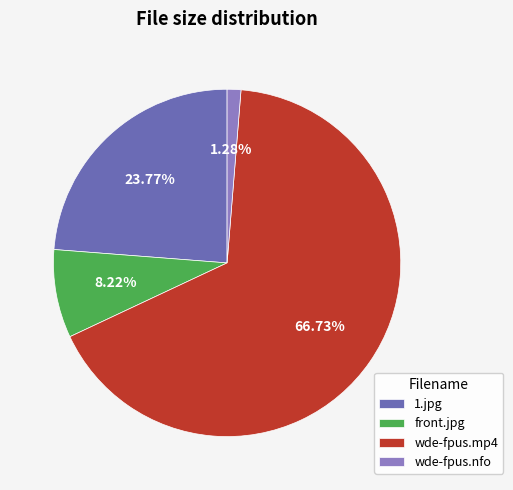

To the nearest percent, what is the difference between the largest and smallest slice percentages?

65%